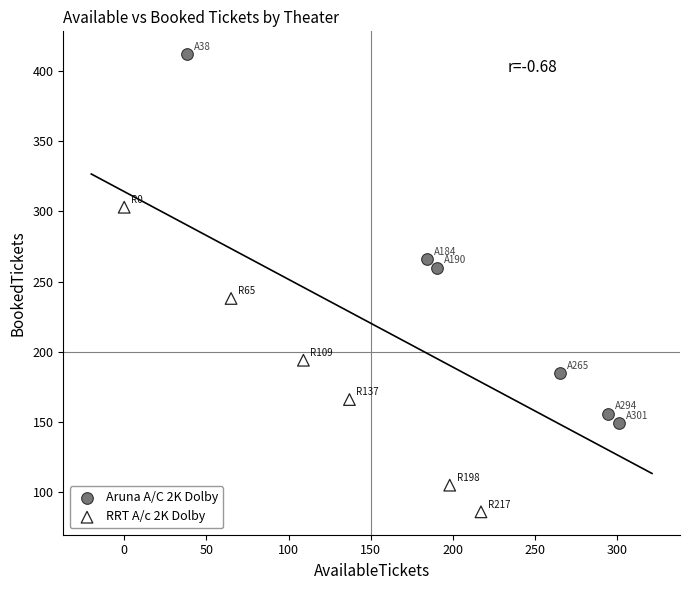

Which series contains the highest Y value?

Aruna A/C 2K Dolby